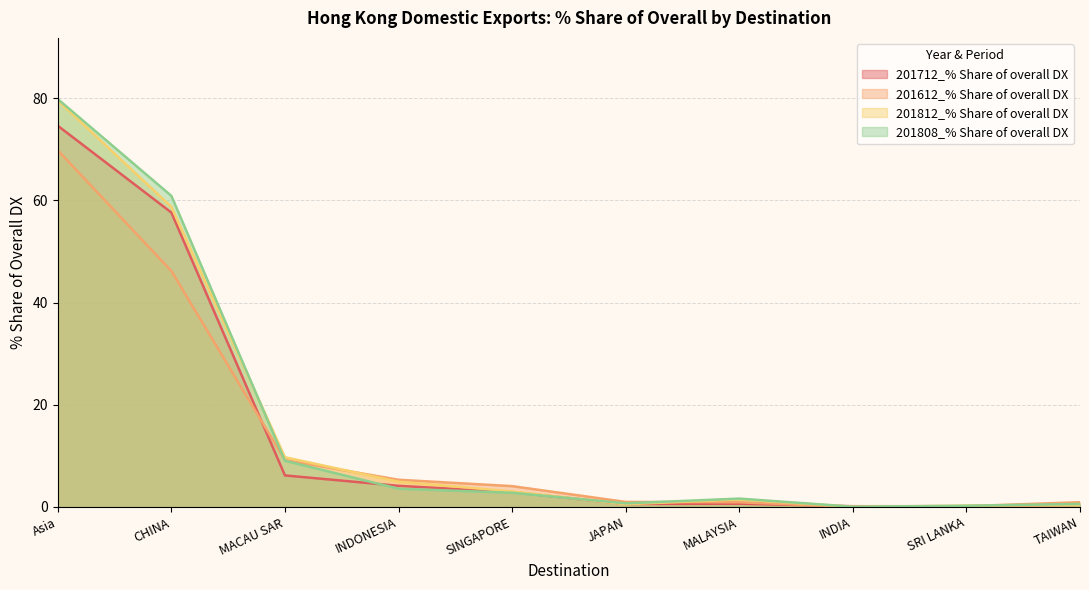

Is the value of 201808_% Share of overall DX at TAIWAN greater than the value of 201712_% Share of overall DX at Asia?

No